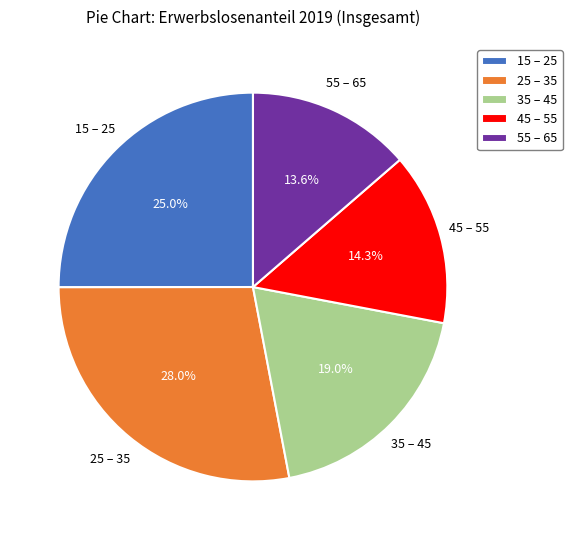

To the nearest percent, what is the average slice percentage?

20%